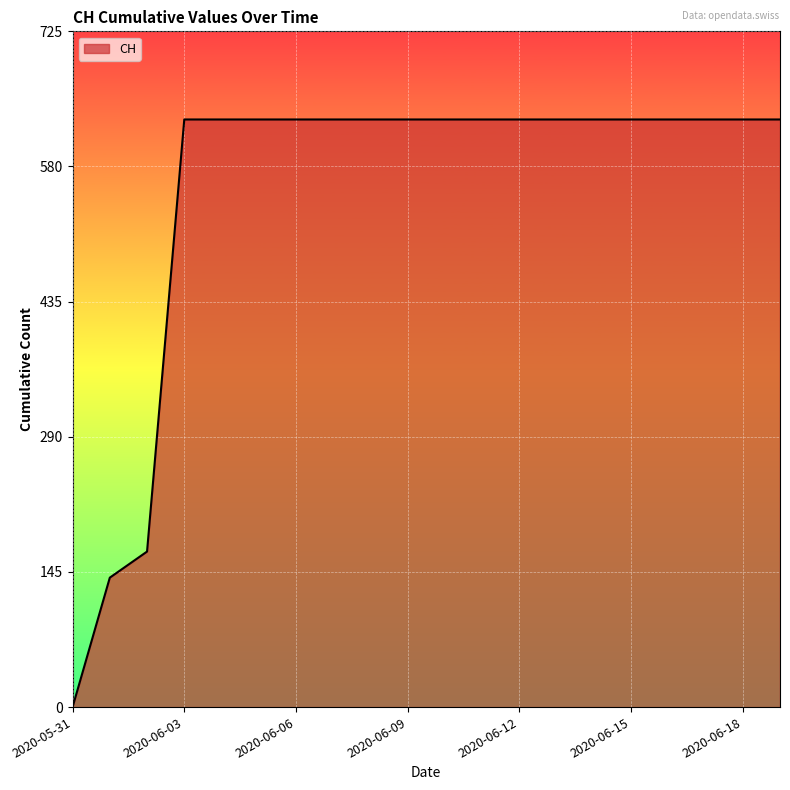

What is the average value?

552